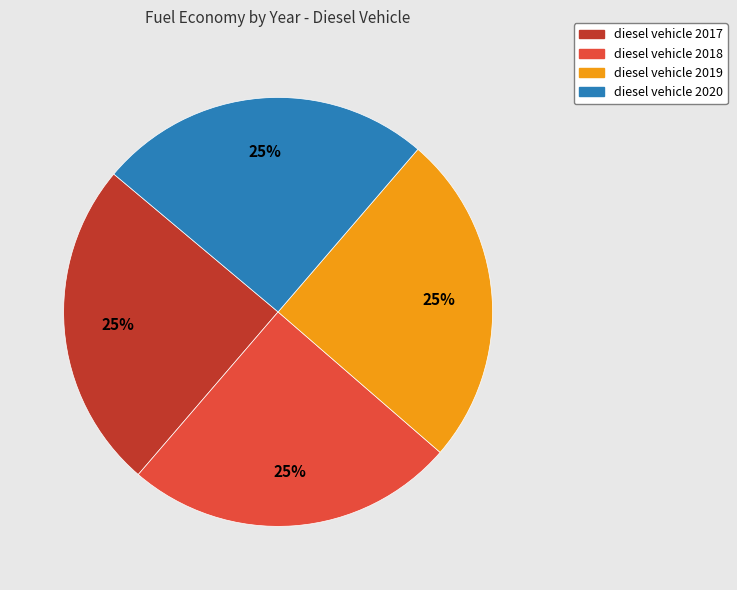

Does diesel vehicle 2018 account for over 50% of the chart?

No